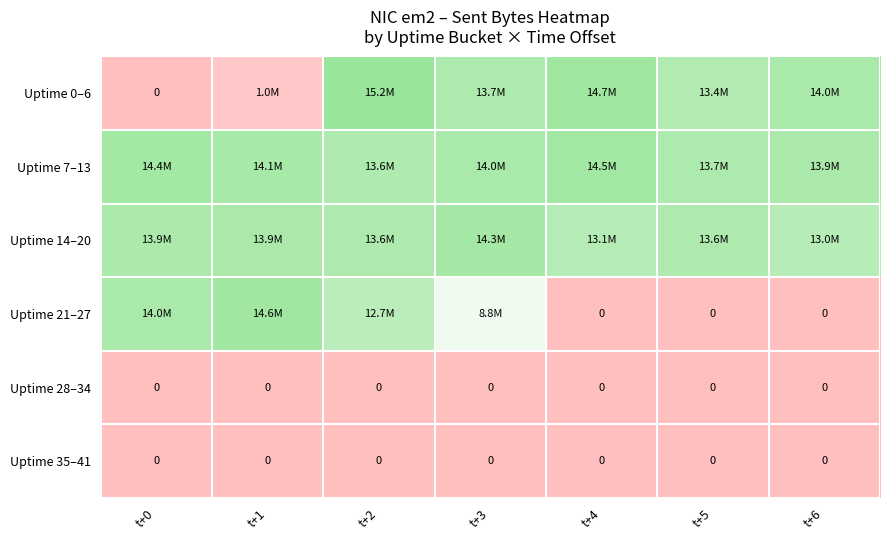

The Uptime 35–41 series shows 0 at t+0. True or false?

True